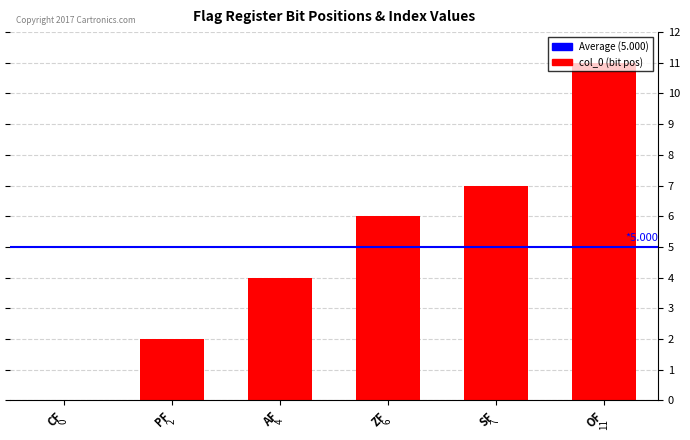

True or false: the data shows 6 at AF.

False